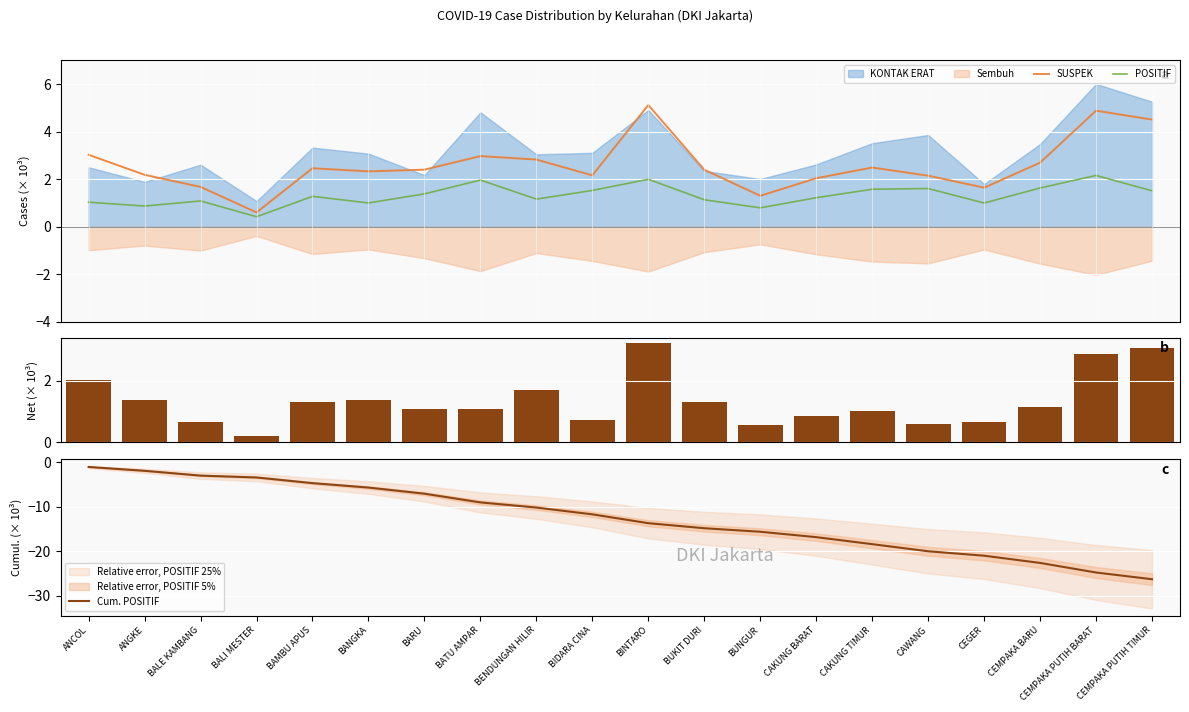

Rank the categories by Cum. POSITIF value from lowest to highest.

CEMPAKA PUTIH TIMUR, CEMPAKA PUTIH BARAT, CEMPAKA BARU, CEGER, CAWANG, CAKUNG TIMUR, CAKUNG BARAT, BUNGUR, BUKIT DURI, BINTARO, BIDARA CINA, BENDUNGAN HILIR, BATU AMPAR, BARU, BANGKA, BAMBU APUS, BALI MESTER, BALE KAMBANG, ANGKE, ANCOL